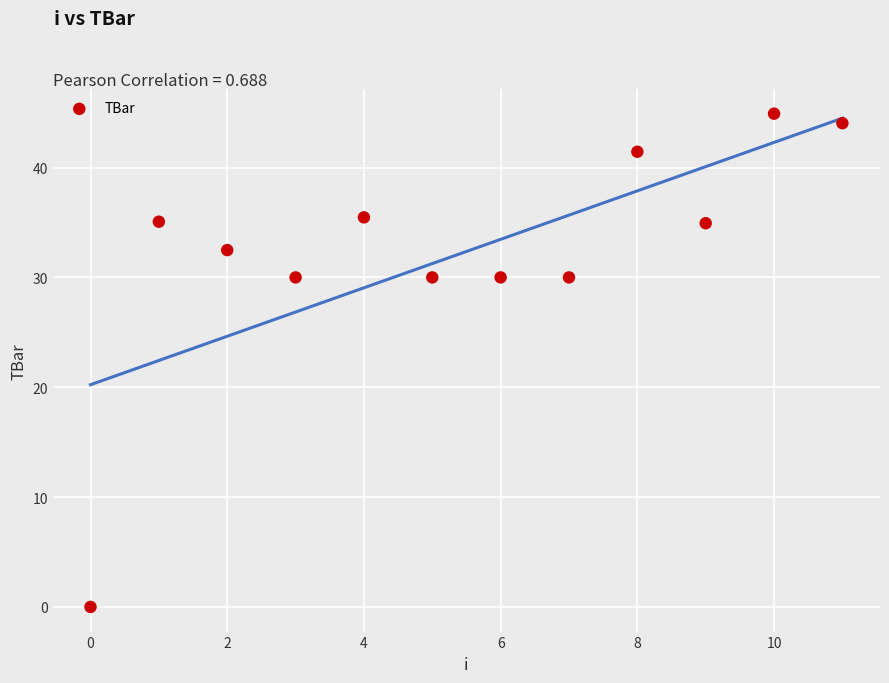

What is the average Y value?

32.4